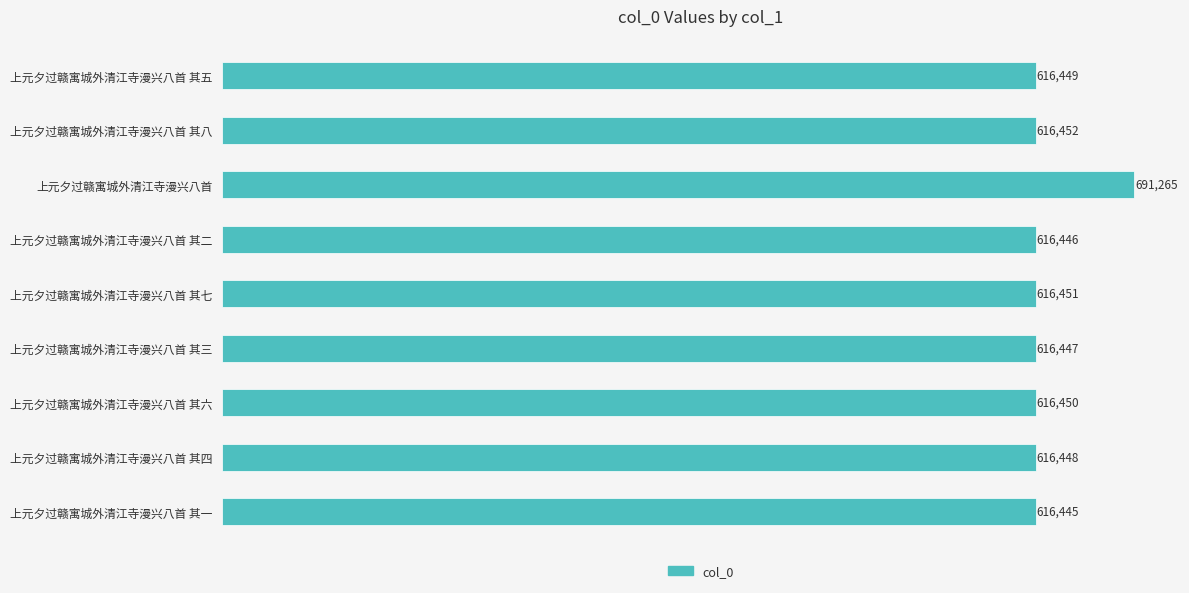

What is the smallest value displayed?

616445